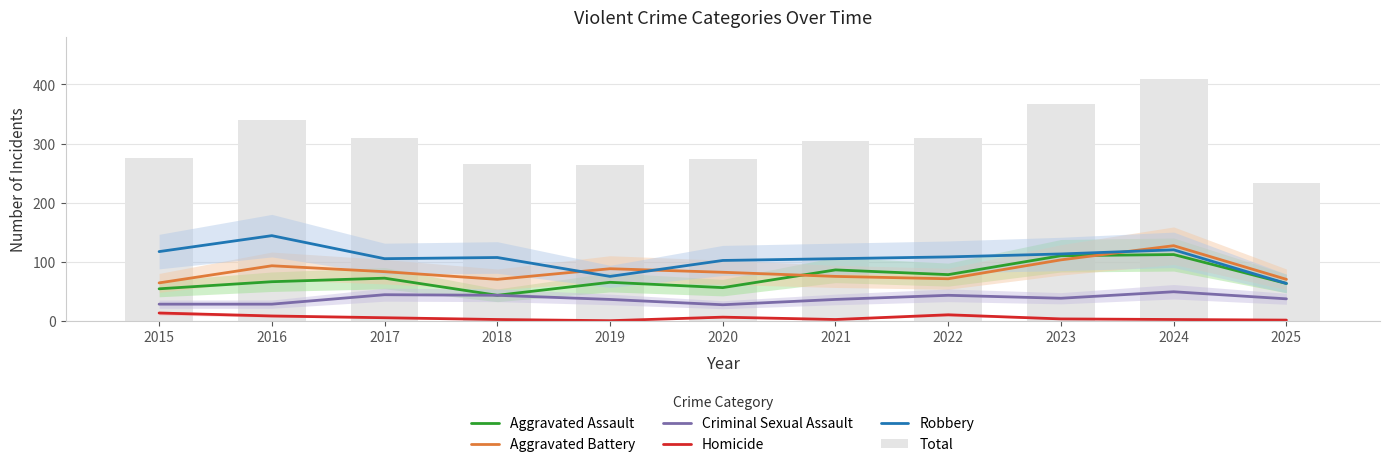

Are the bars horizontal?

No